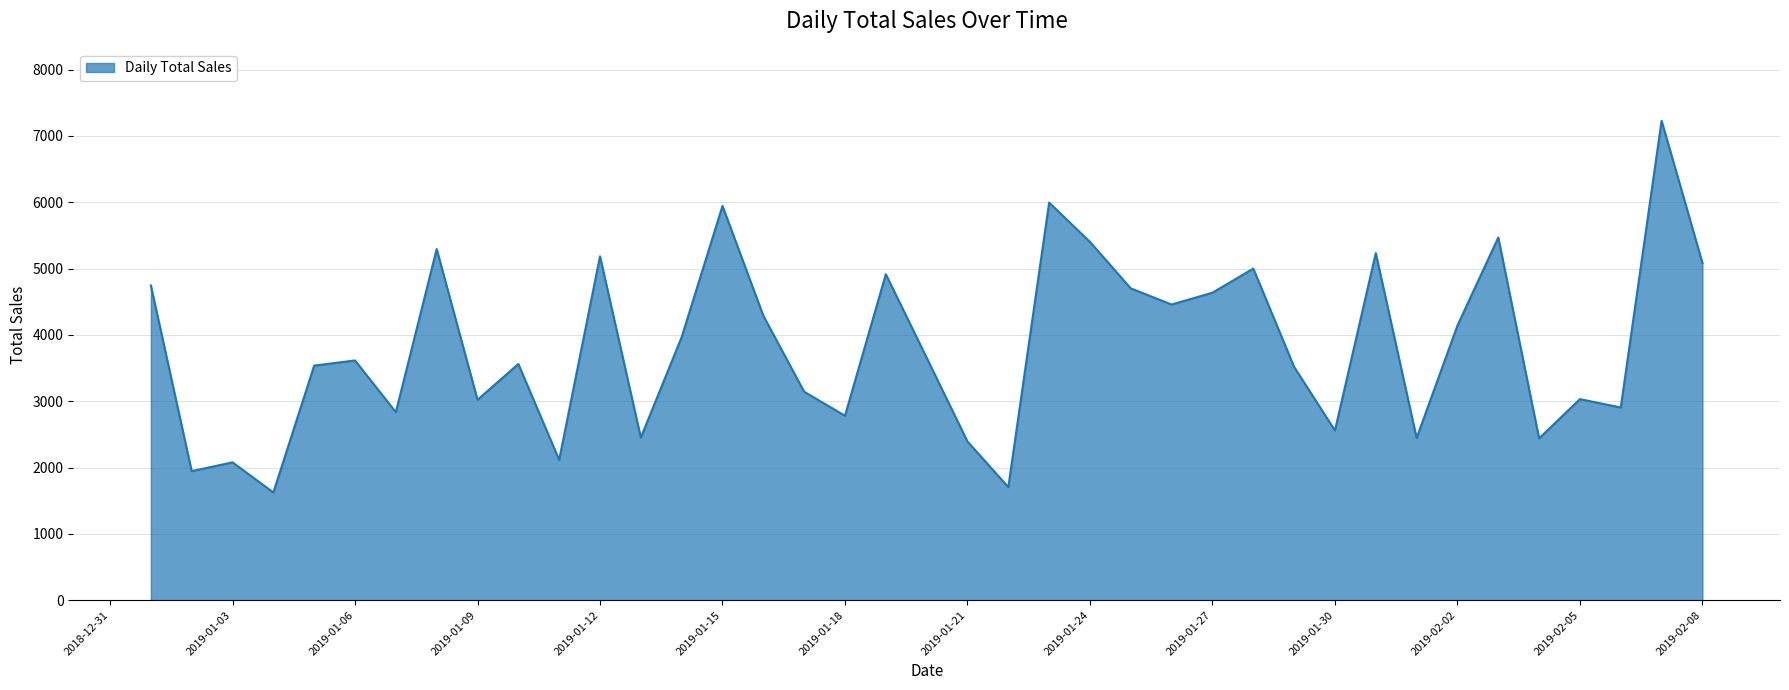

What is the difference between the second highest and second lowest values?

4289.4